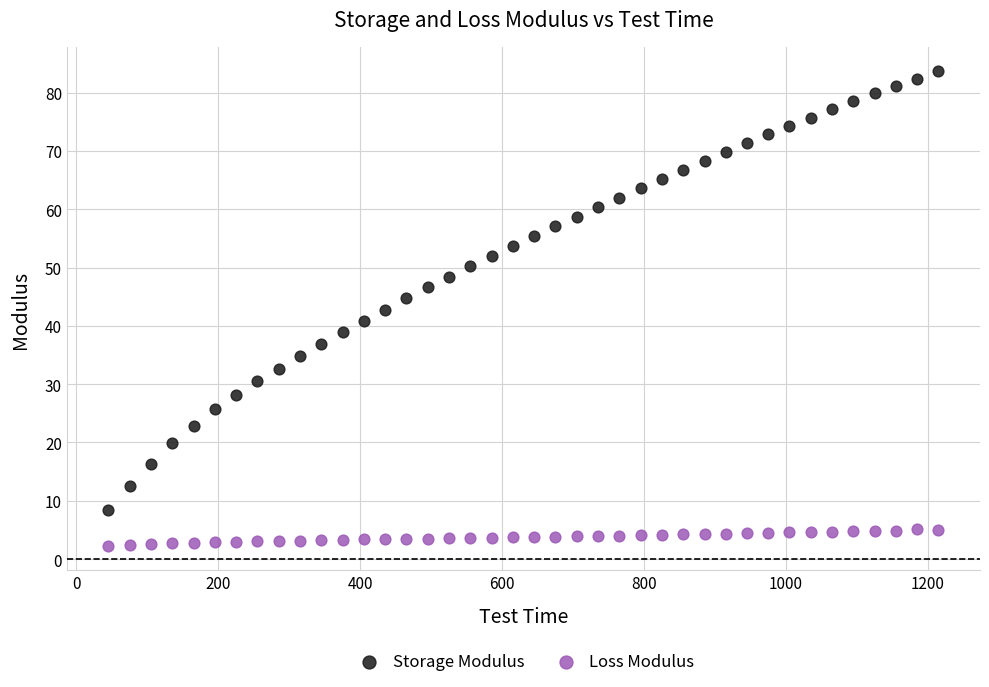

Which series reaches the maximum Y coordinate?

Storage Modulus